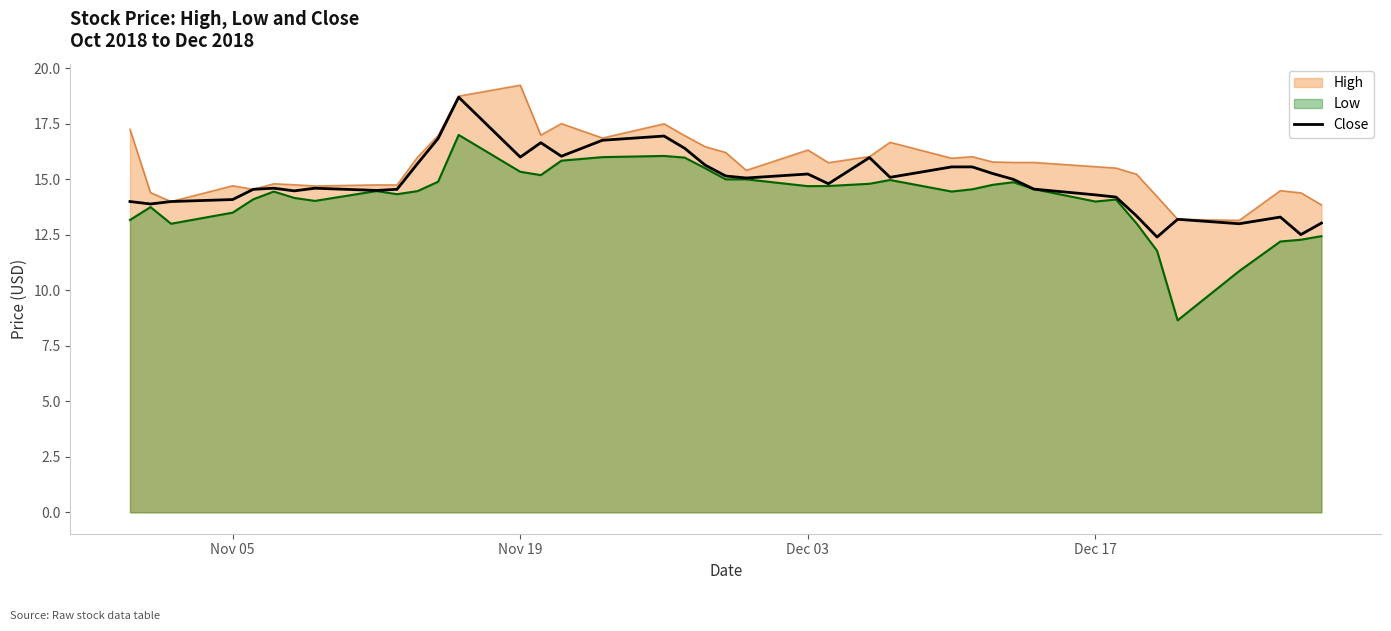

Which series has the largest range (max minus min)?

Low